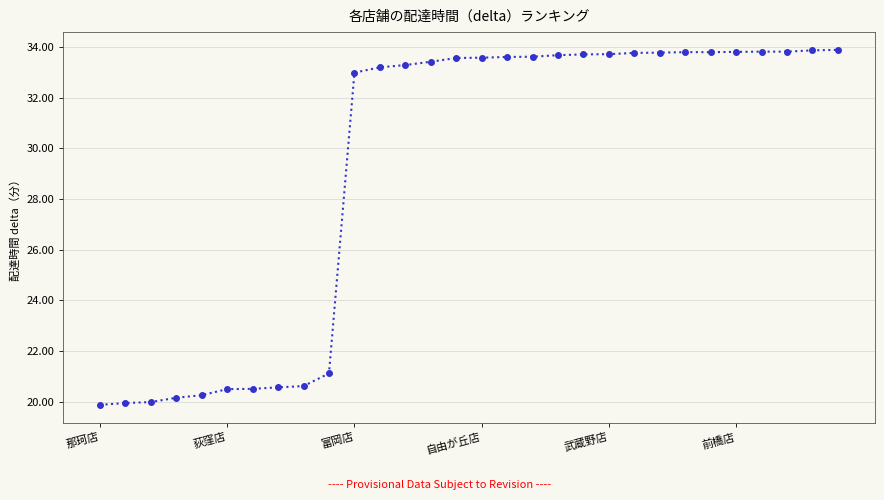

What is the smallest value displayed?

19.9